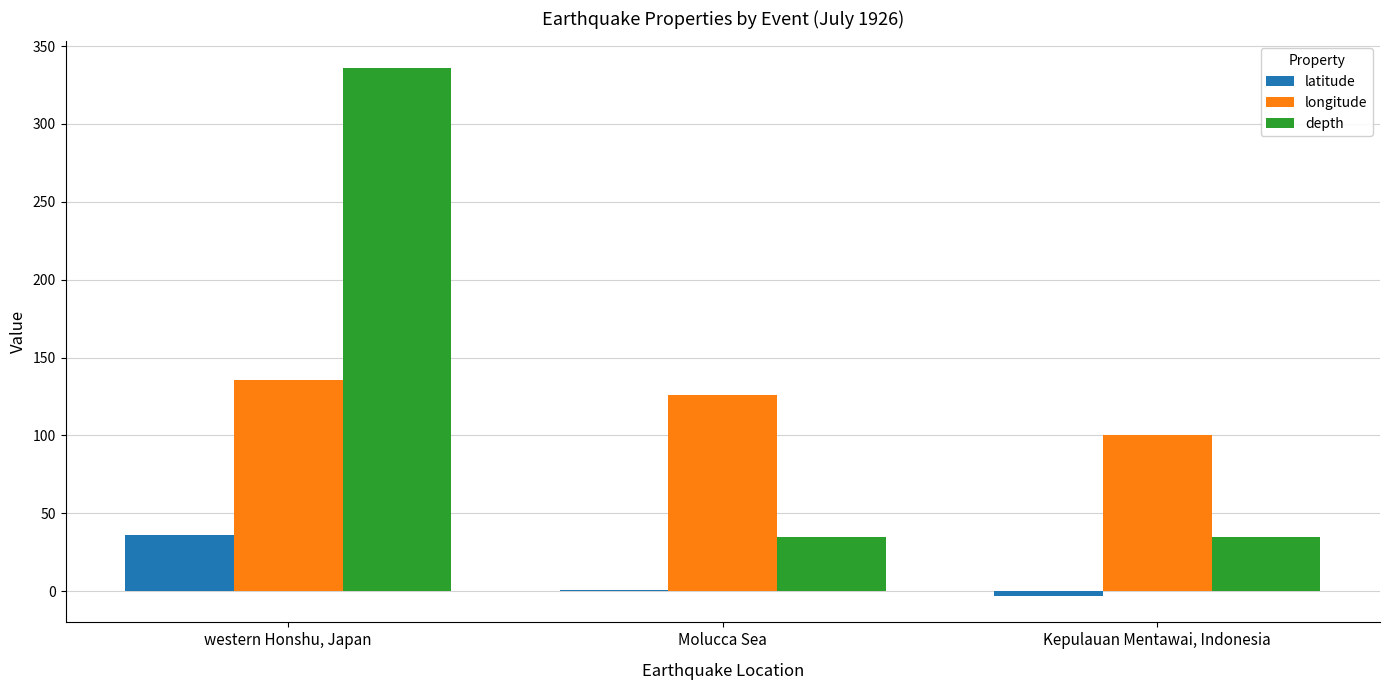

Count the number of data series in this chart.

3